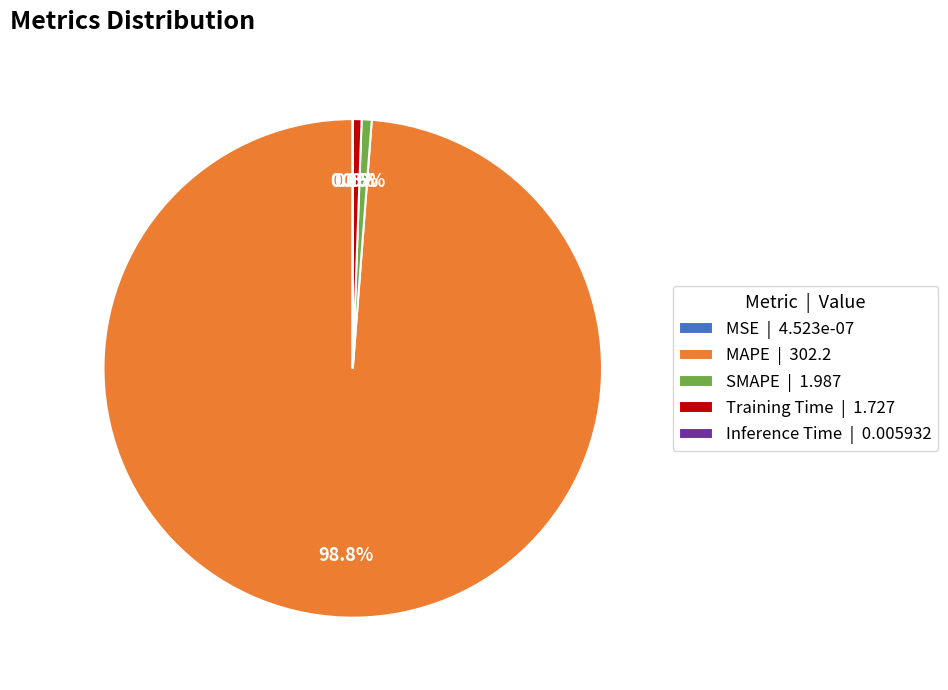

How many segments does this pie chart have?

5